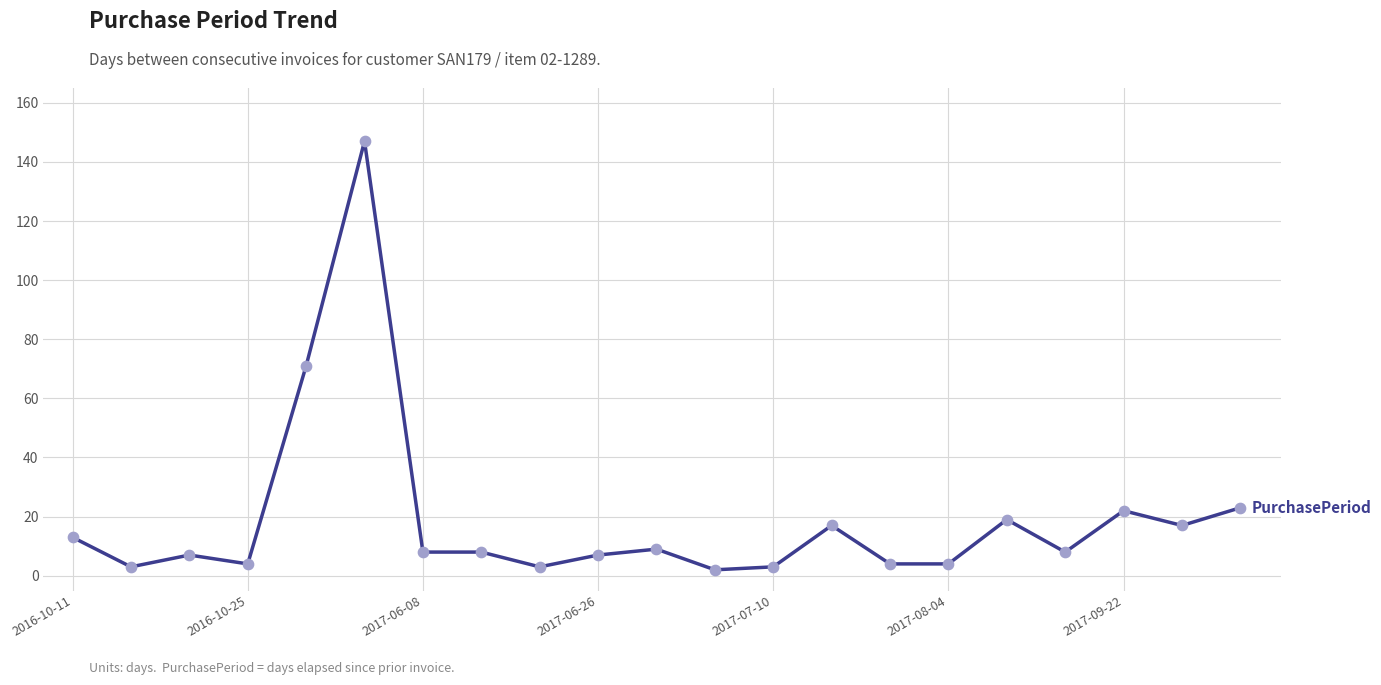

What is the greatest value displayed?

147